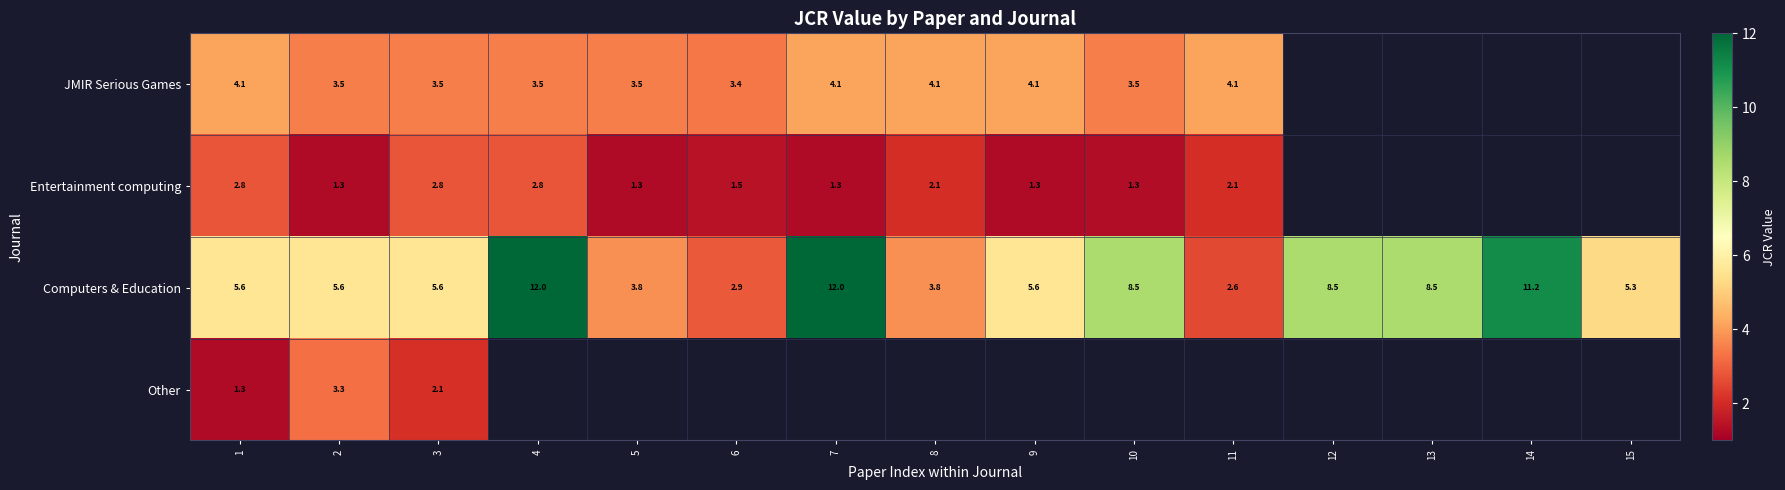

At which label does Computers & Education first exceed 5?

1